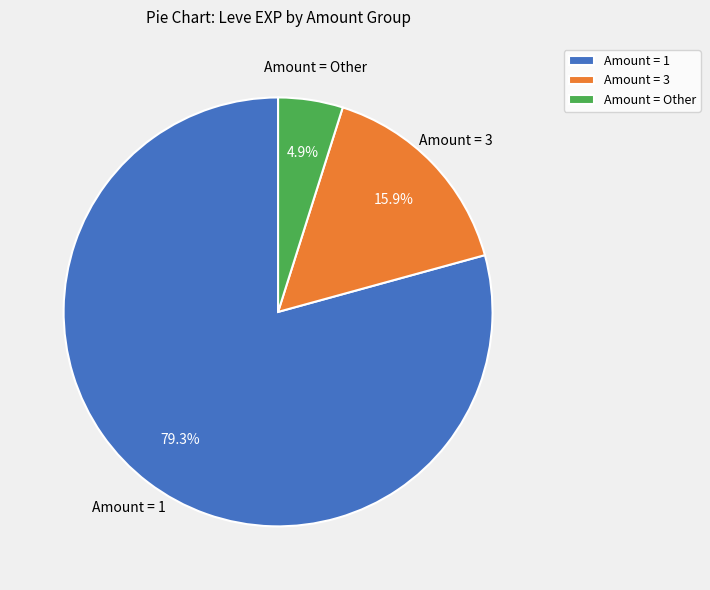

How many segments does this pie chart have?

3